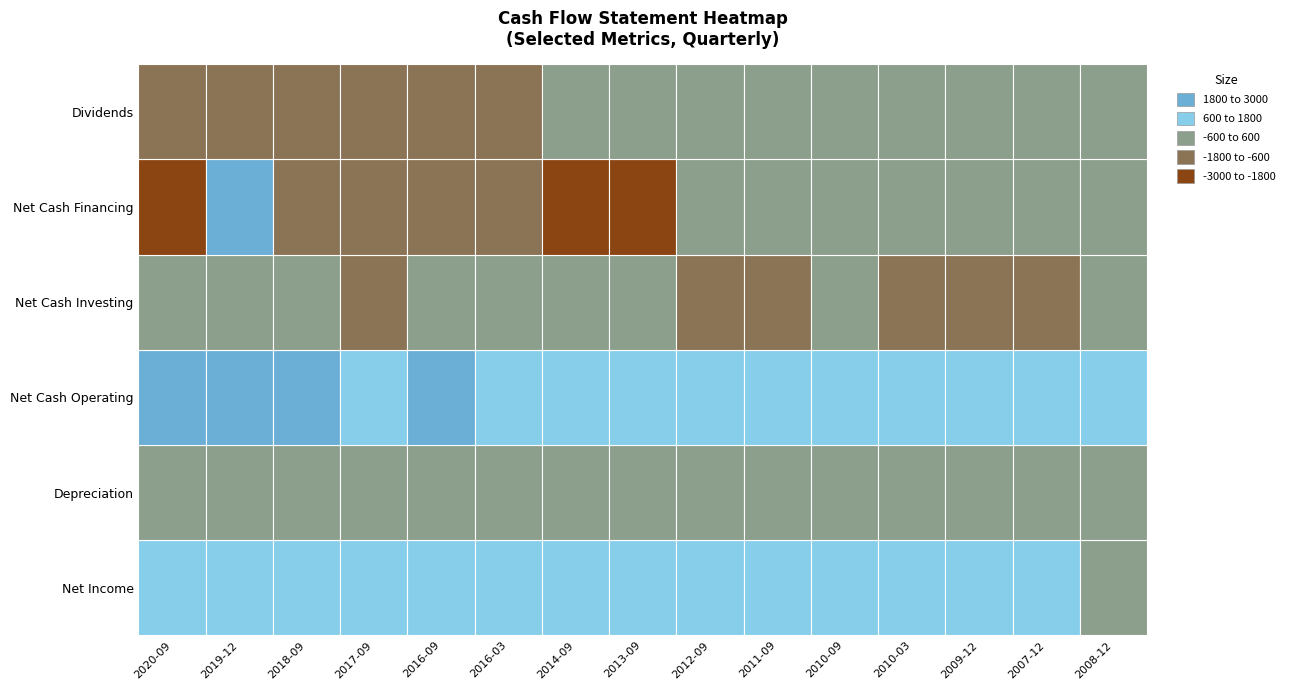

Is it true that Net Cash Investing equals -276 at 2012-09?

False